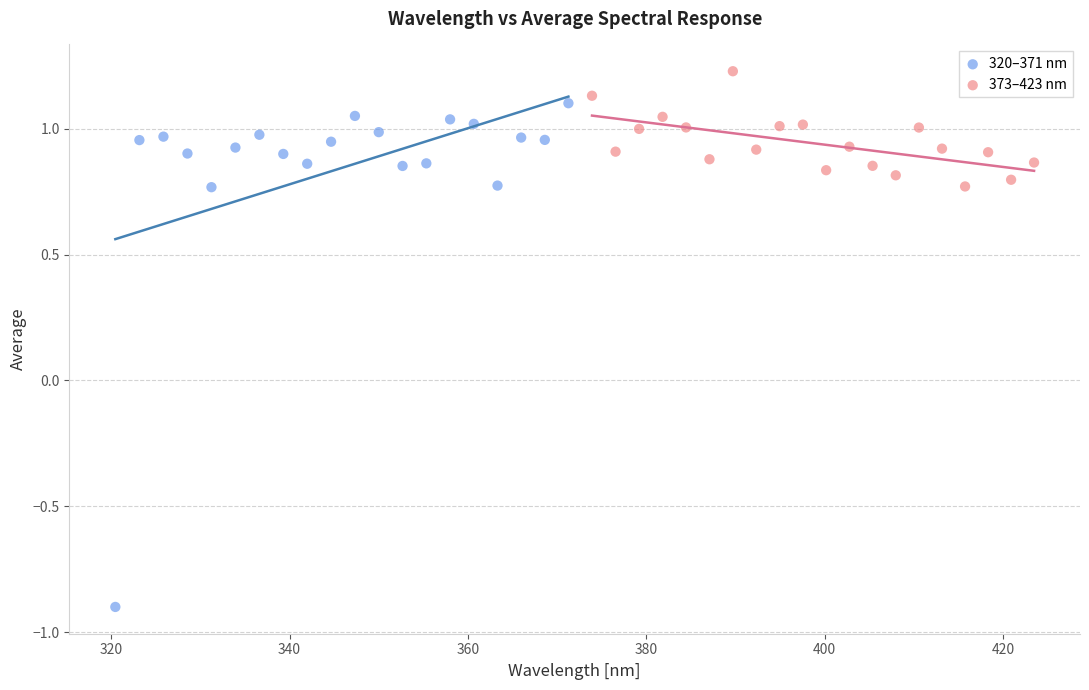

Which series reaches the minimum Y coordinate?

320–371 nm